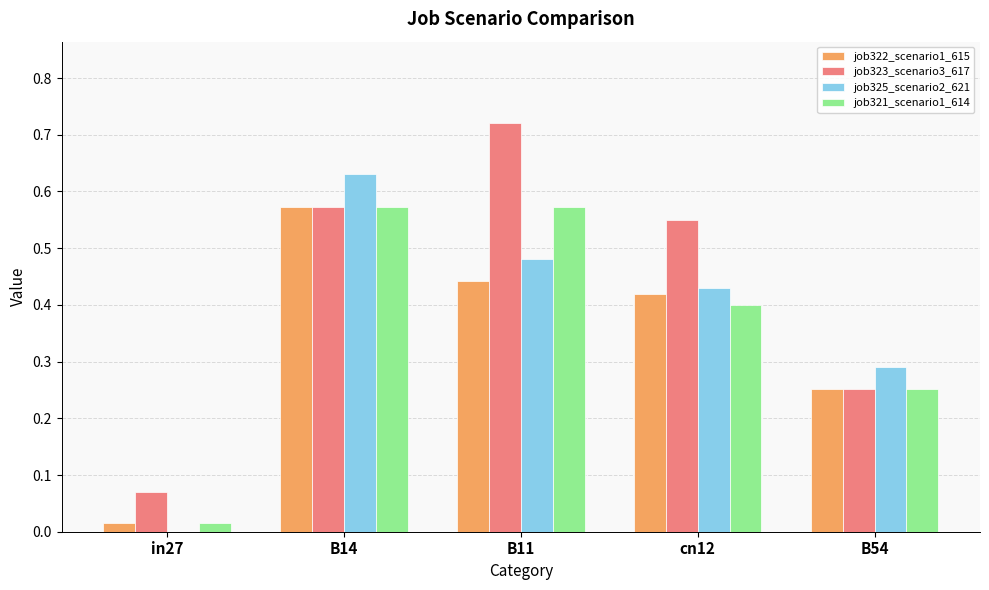

How many groups of bars are there?

5